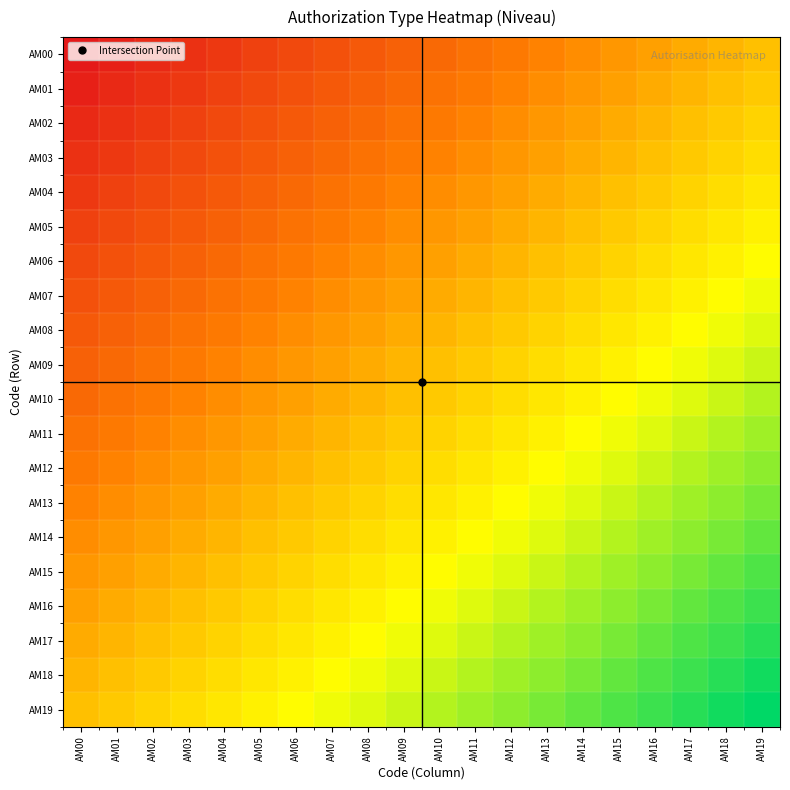

Which category has the highest value across all series?

AM19